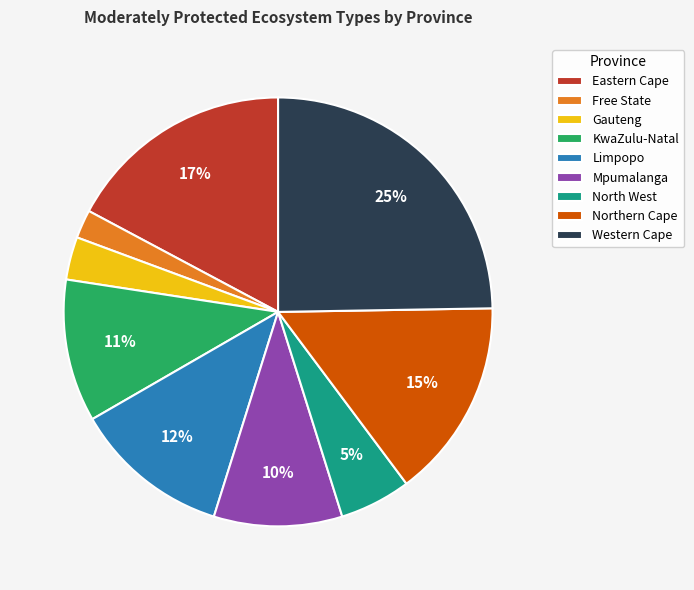

To the nearest percent, what is the combined percentage of Northern Cape and Eastern Cape?

32%